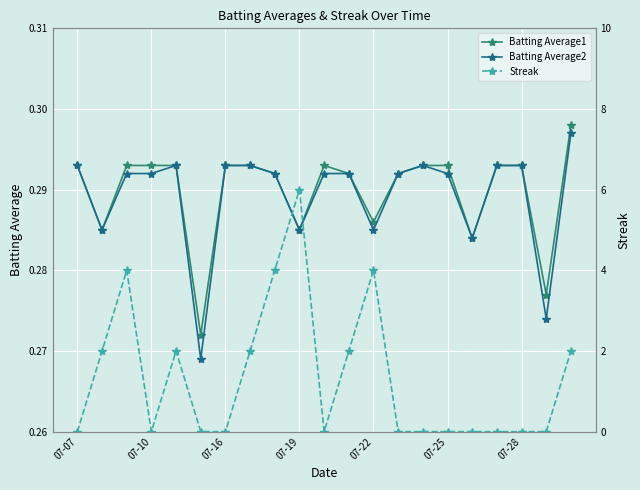

What are all the series names shown in the legend?

Batting Average1, Batting Average2, Streak